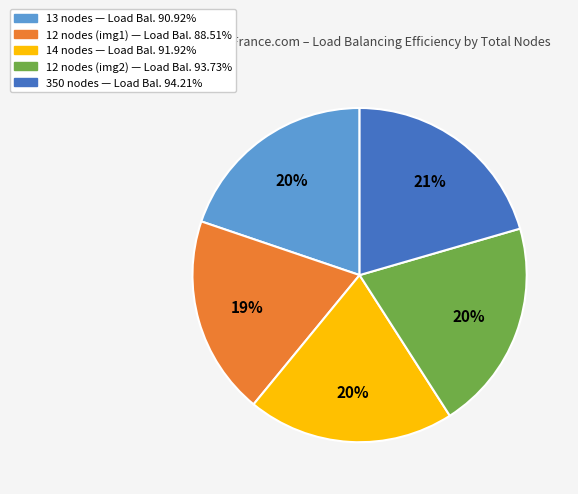

Is there any slice that represents more than half of the pie?

No